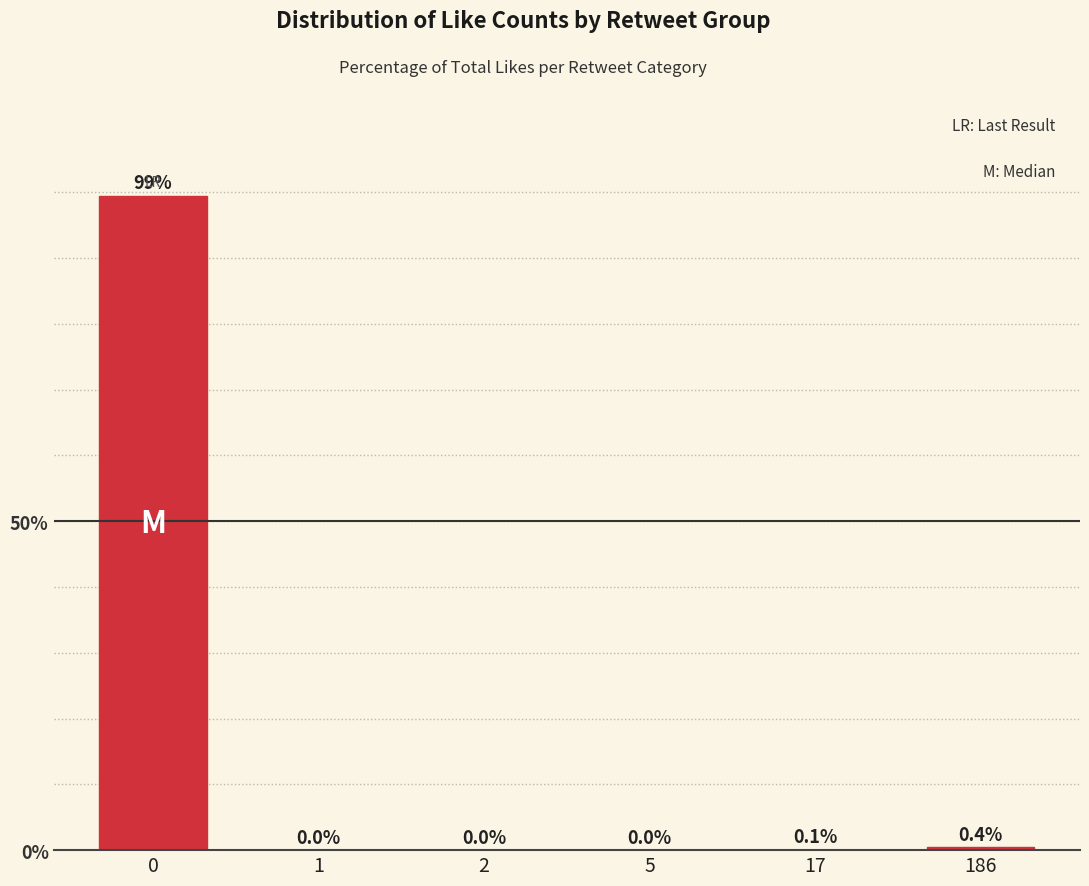

Is it true that the value at 1 is 0.0?

True